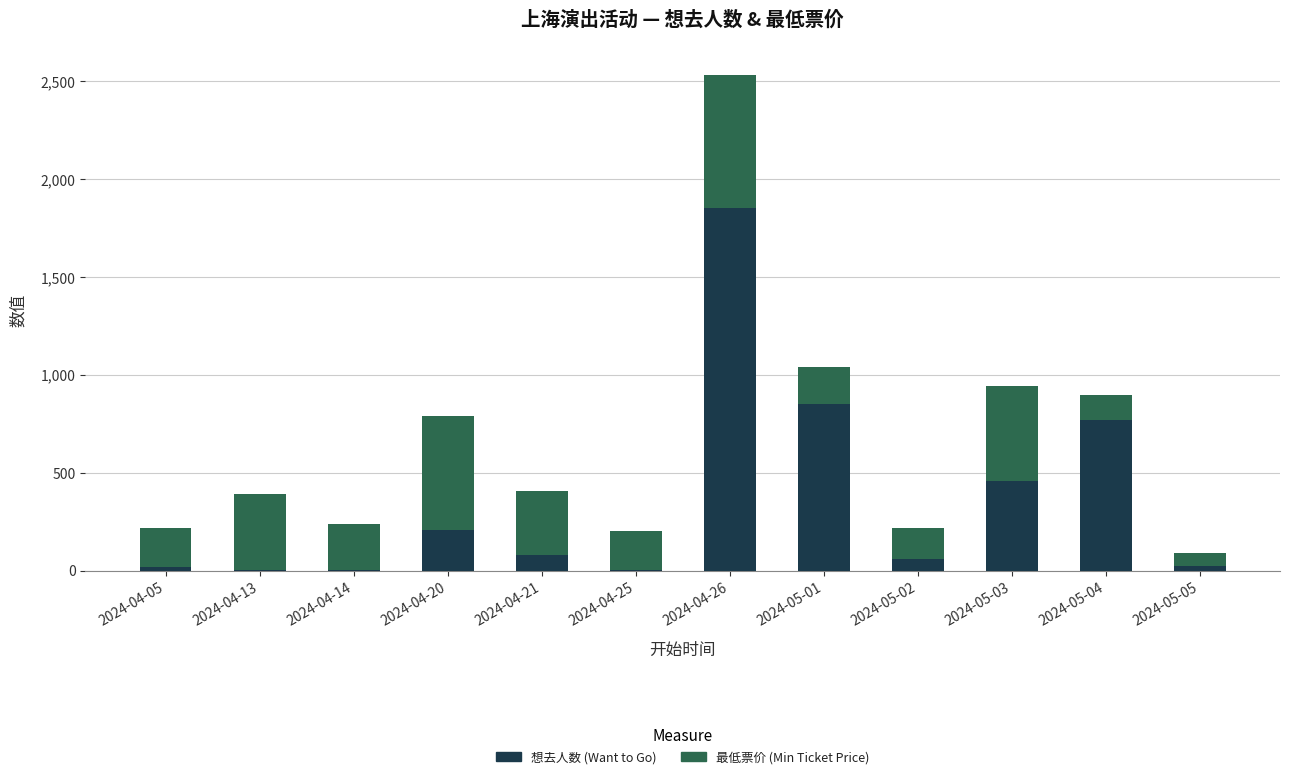

Where is 想去人数 (Want to Go) nearest to the value 927?

2024-05-01